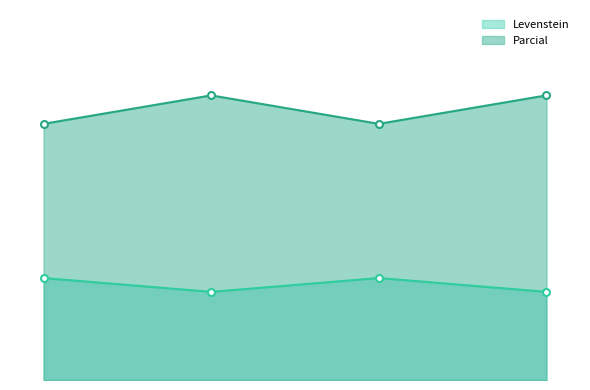

The value of Levenstein at Estandar_normalizada is 12.9. True or false?

True